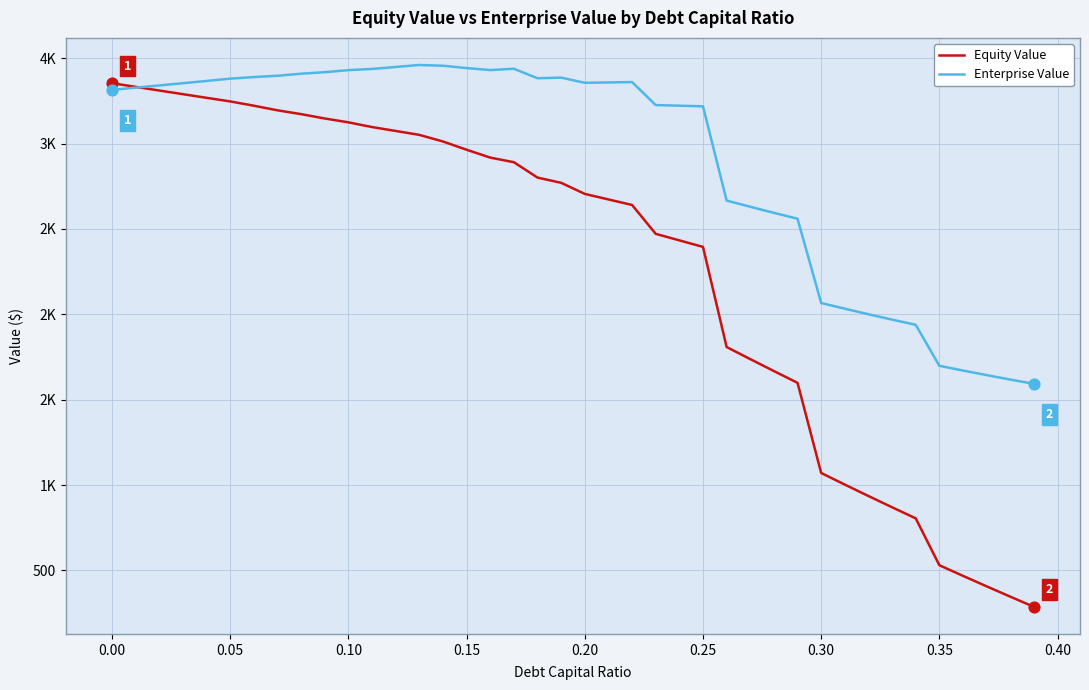

Does the chart have visible grid lines?

Yes